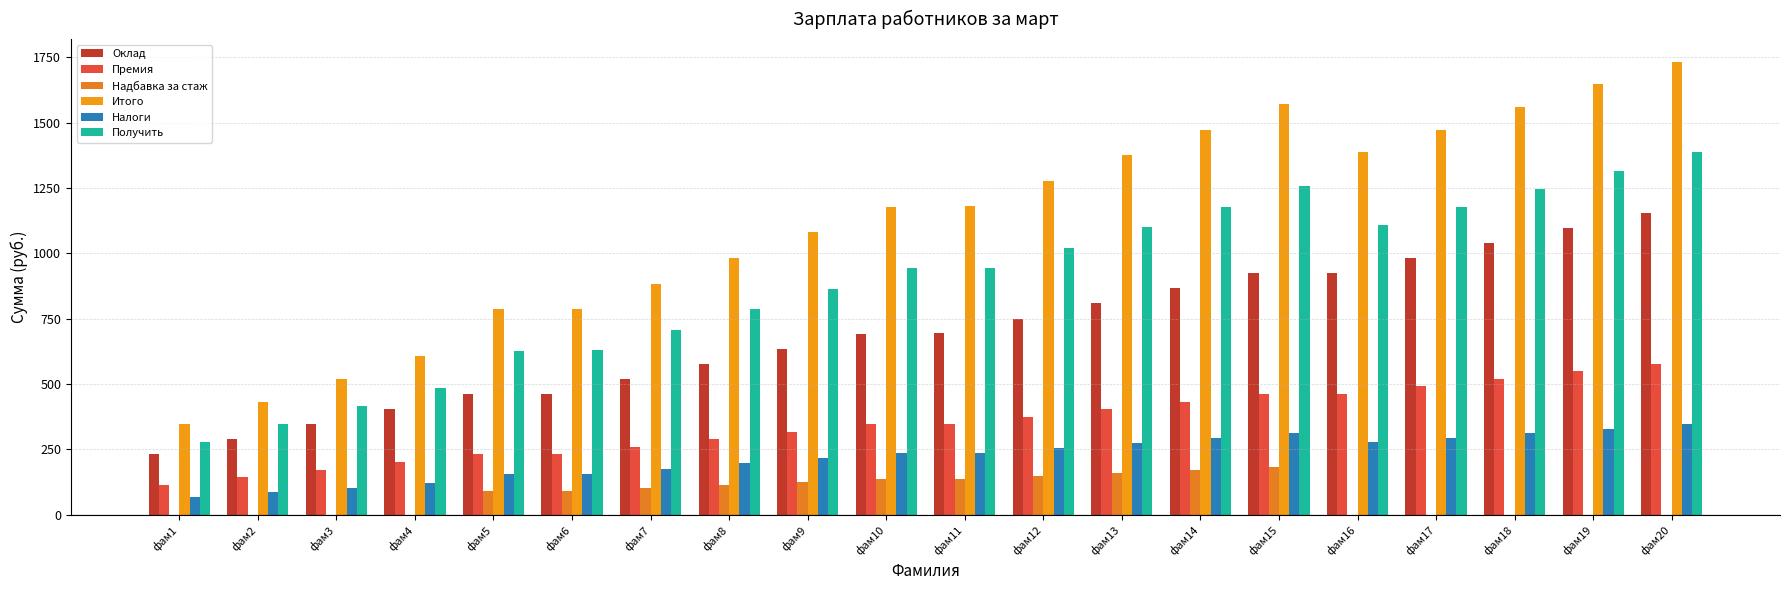

Count the number of data series in this chart.

6